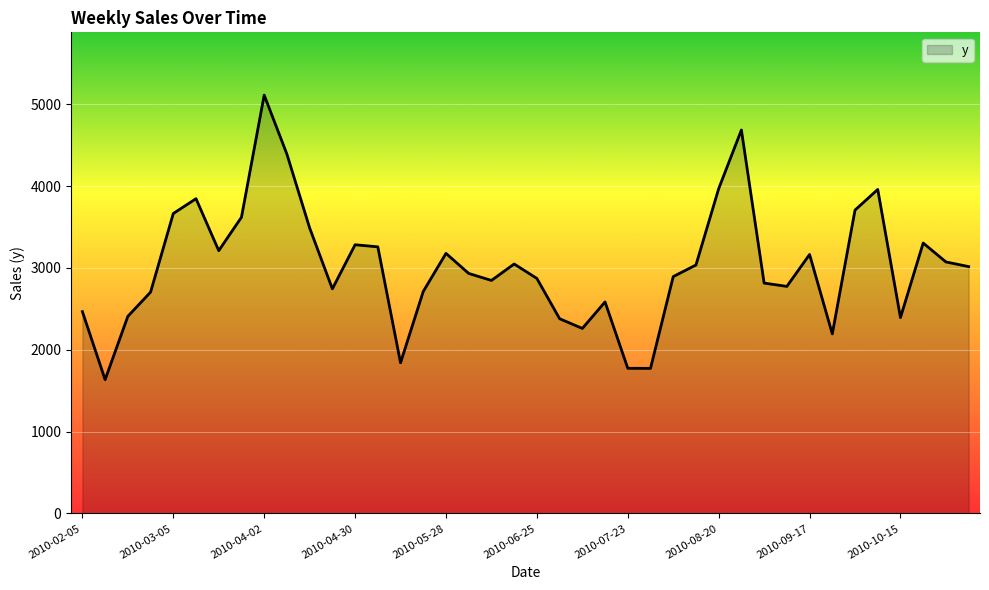

What is the minimum value shown in the chart?

1635.1